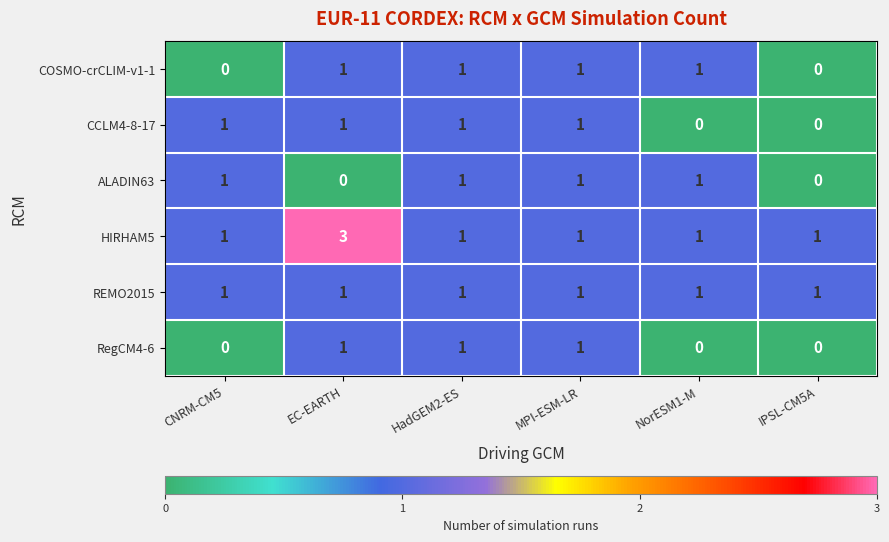

What is the sum of all REMO2015 values?

6